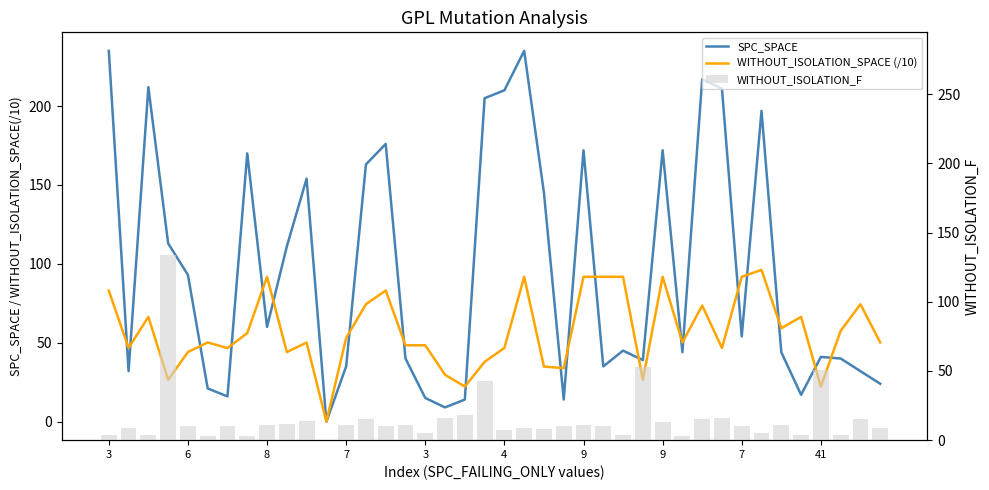

At which label does SPC_SPACE reach its peak?

3